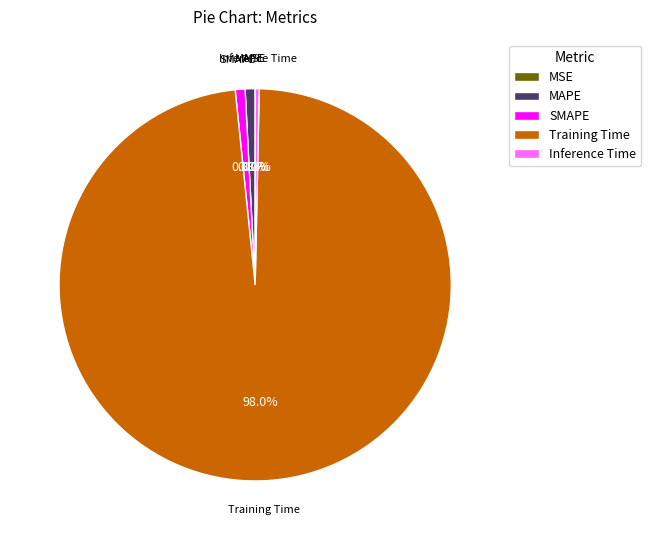

True or false: SMAPE accounts for 1% of the total.

True